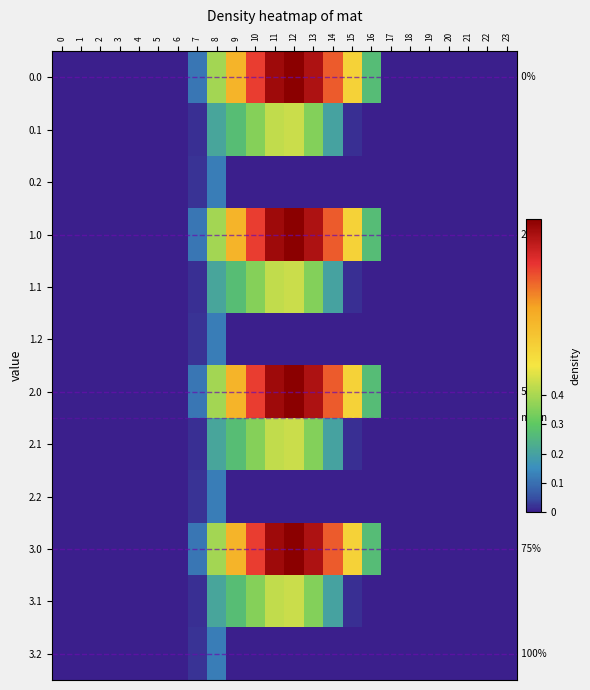

Rank the categories by 2.1 value from lowest to highest.

0, 1, 2, 3, 4, 5, 6, 16, 17, 18, 19, 20, 21, 22, 23, 15, 7, 14, 8, 9, 13, 10, 11, 12